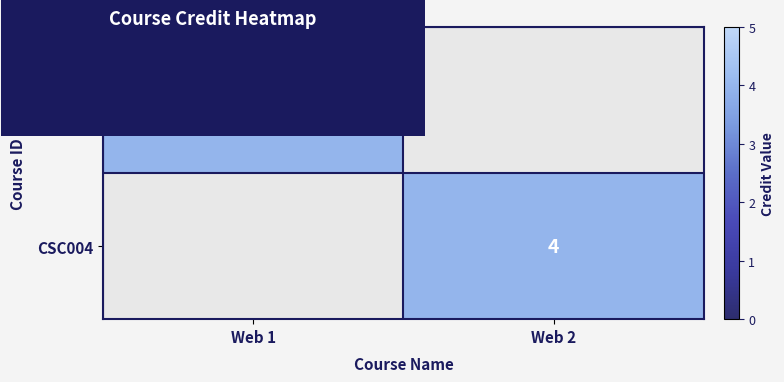

Is it true that CSC003 equals 4 at Web 1?

True